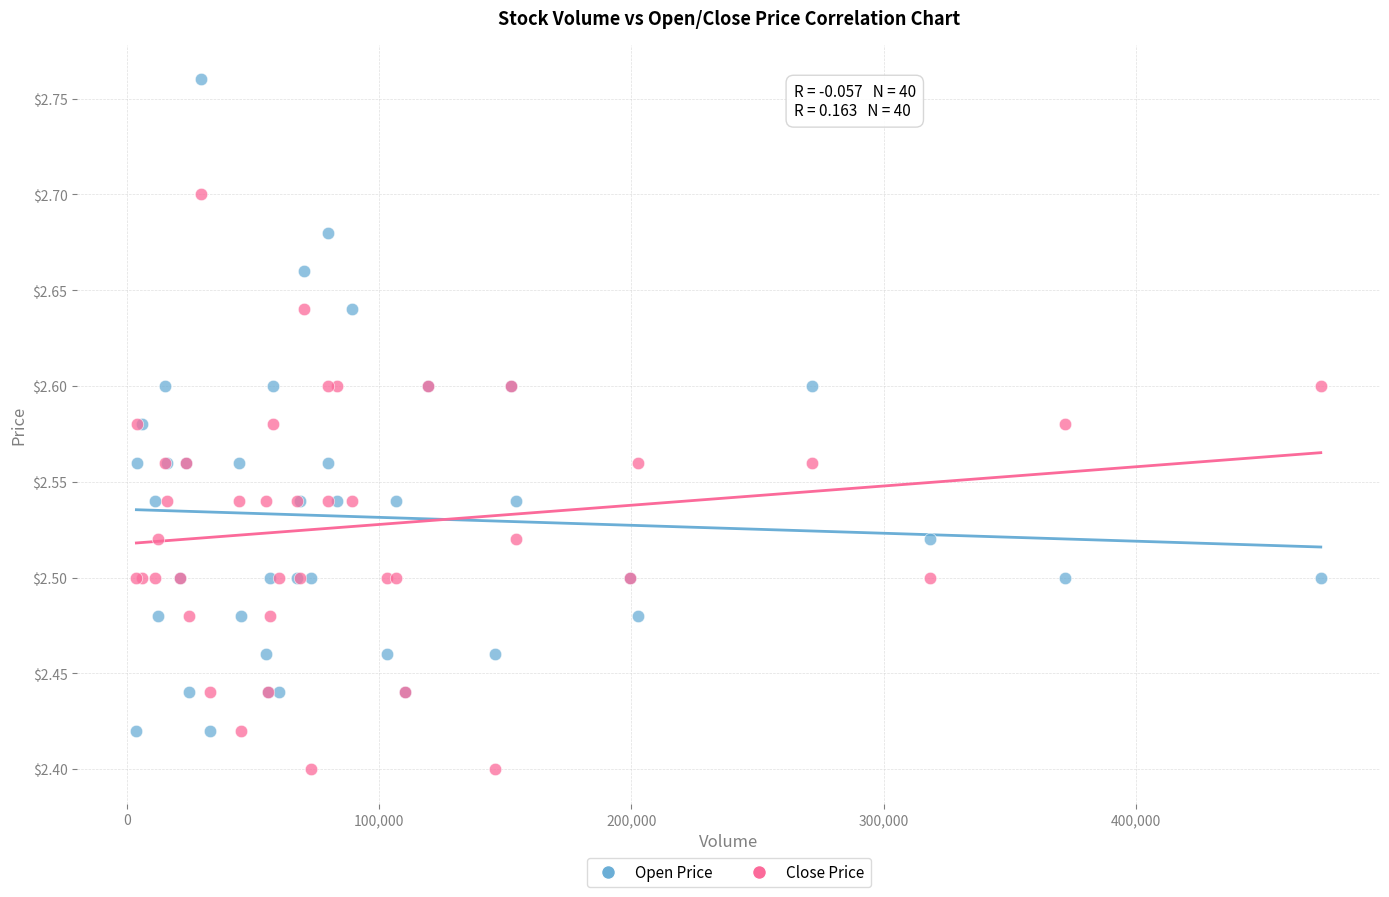

Which series has the largest Y range (max minus min)?

Open Price